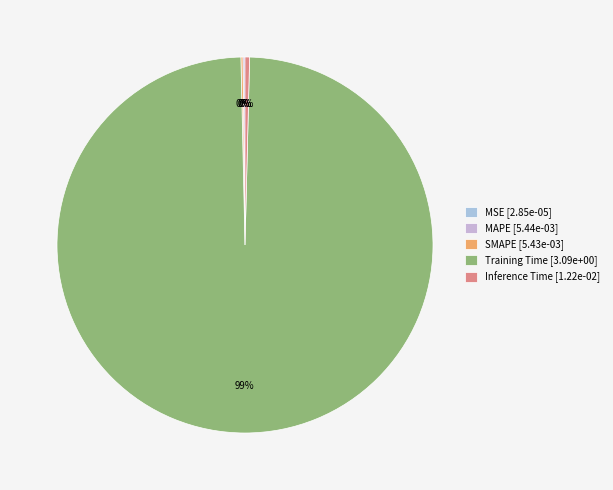

Rank the categories by value from lowest to highest.

MSE, SMAPE, MAPE, Inference Time, Training Time